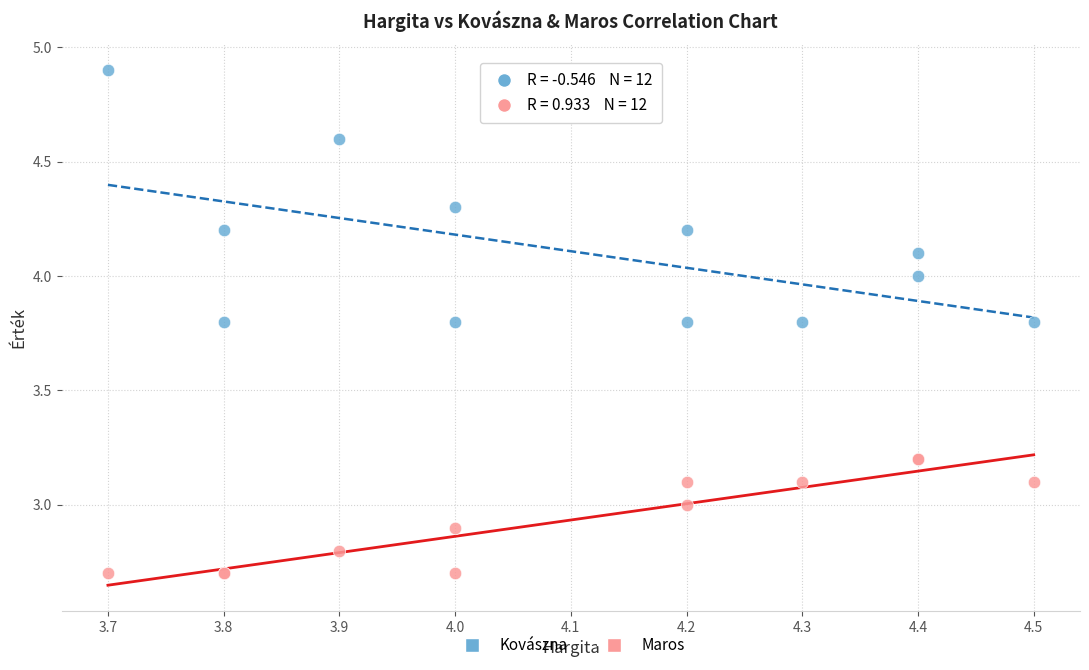

Which series reaches the minimum Y coordinate?

Maros